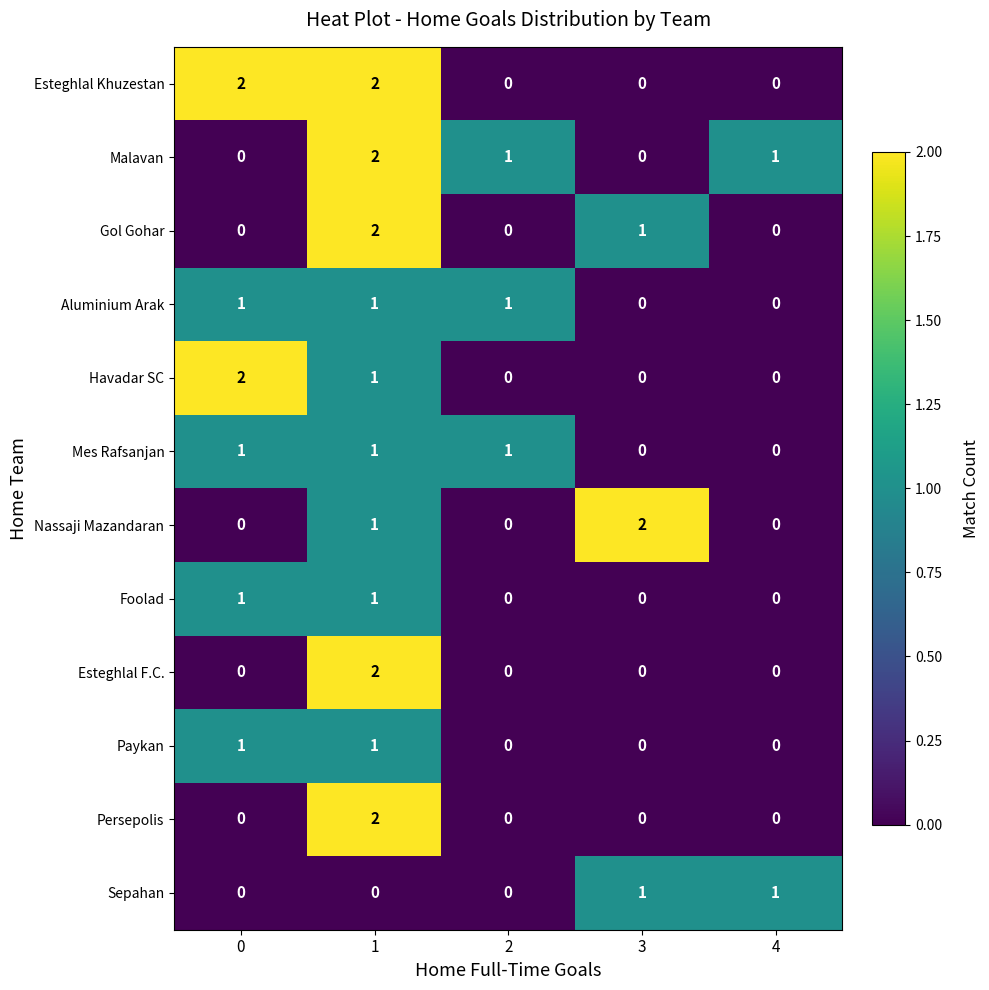

Which series changed the most between 3 and 4?

Nassaji Mazandaran